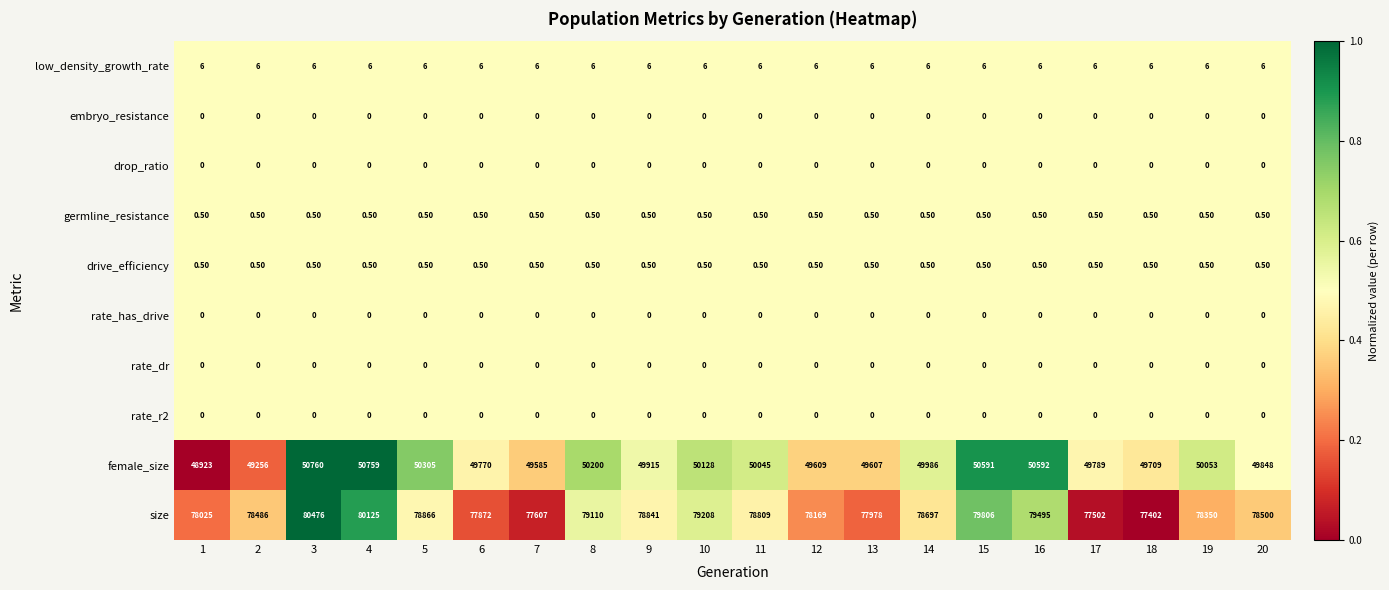

Which series has the widest spread of values?

size